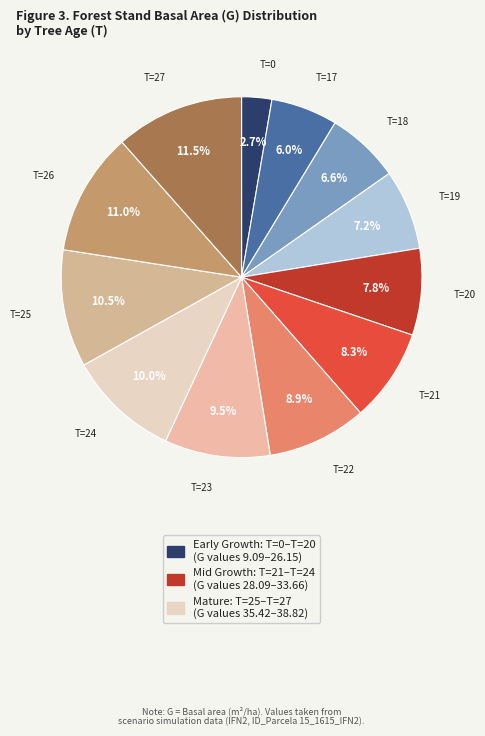

Count the number of slices in the pie.

12